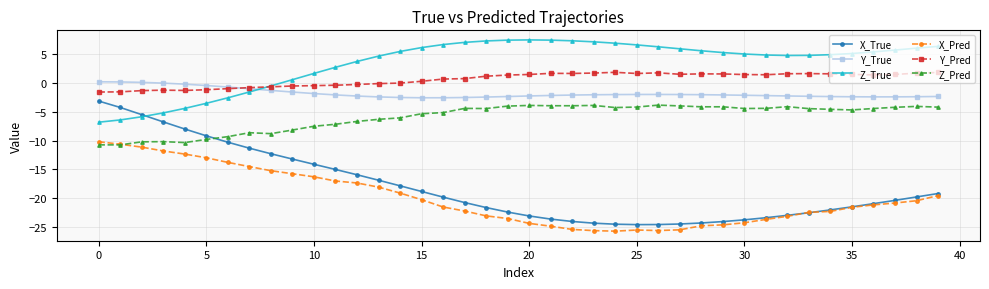

Which series has the largest total across all categories?

Z_True